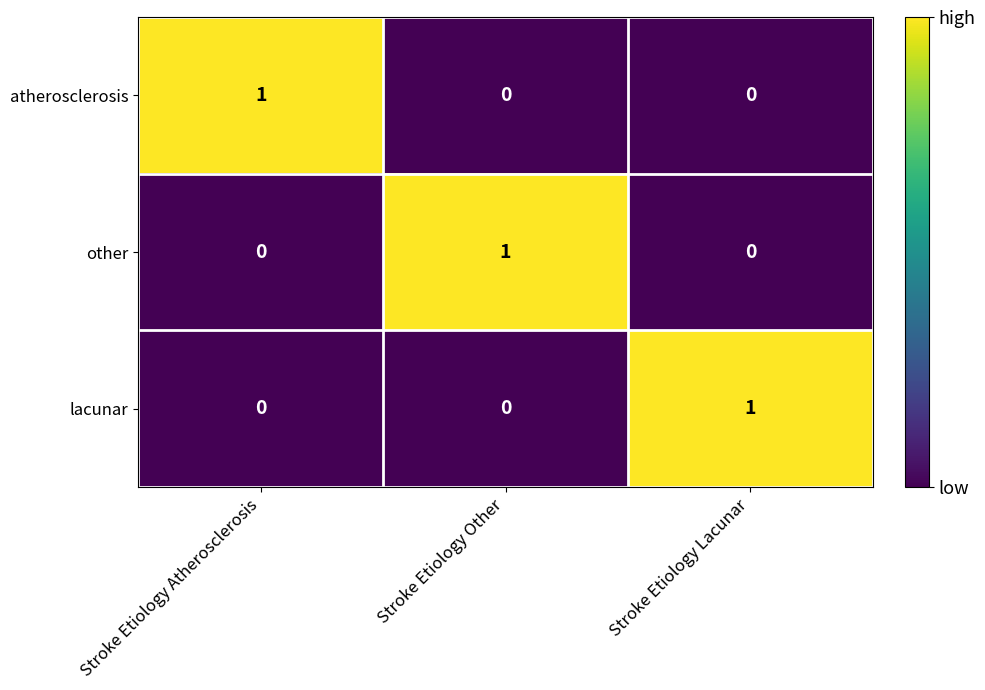

What is the difference between the highest and lowest values at Stroke Etiology Lacunar?

1